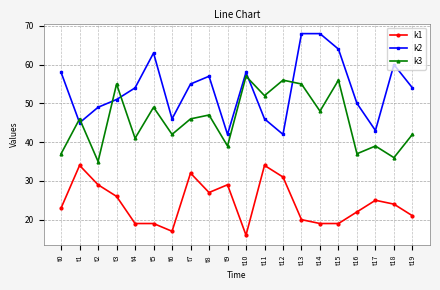

How many distinct data groups are displayed?

3